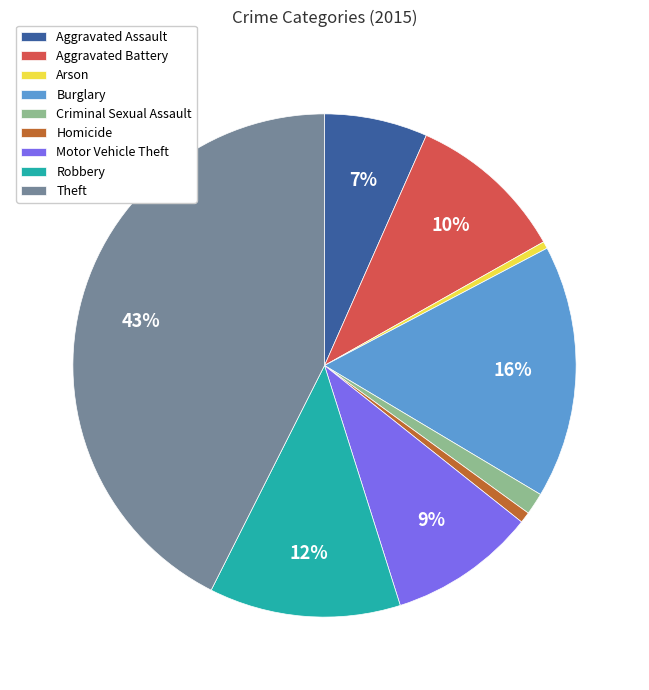

To the nearest percent, what percentage of the pie is Robbery?

12%